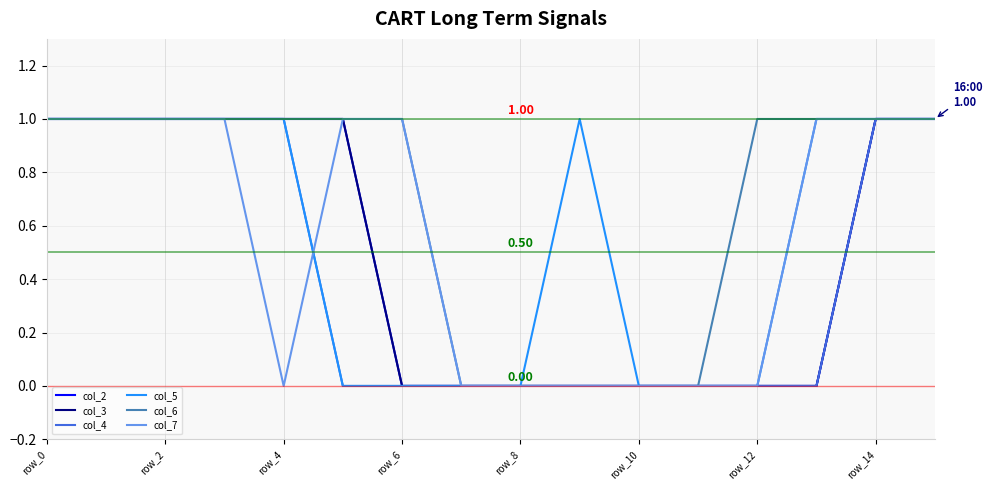

Is this an area chart (filled region under the line)?

No